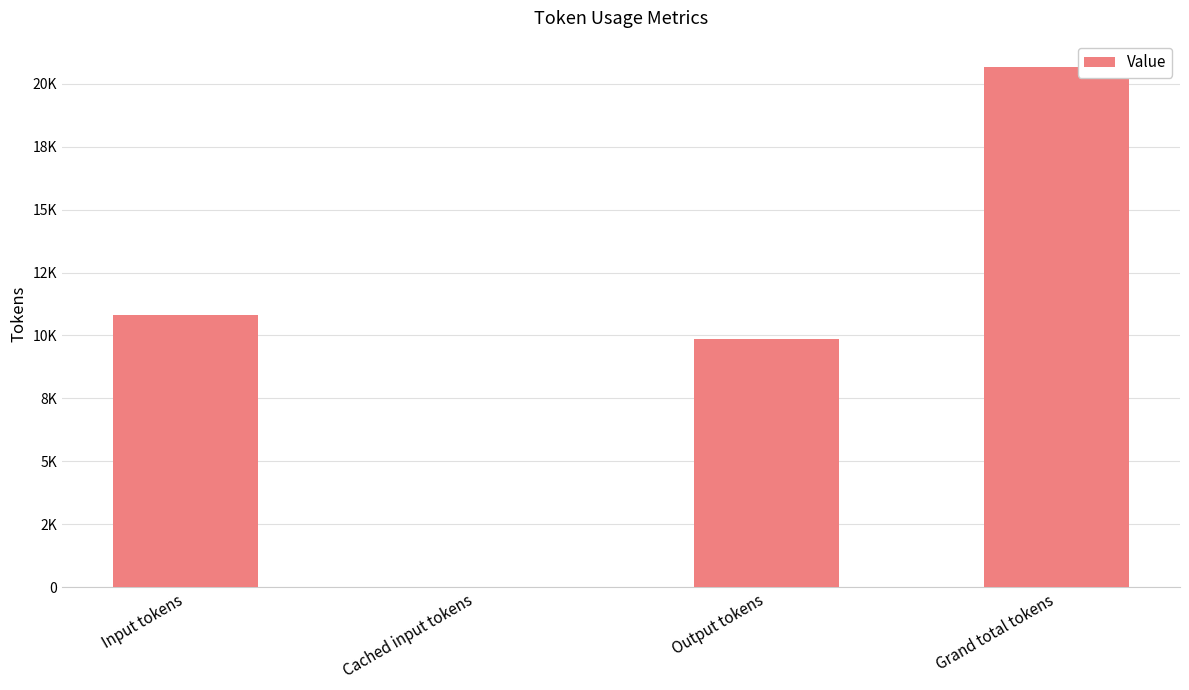

List the labels in order of value, smallest first.

Cached input tokens, Output tokens, Input tokens, Grand total tokens